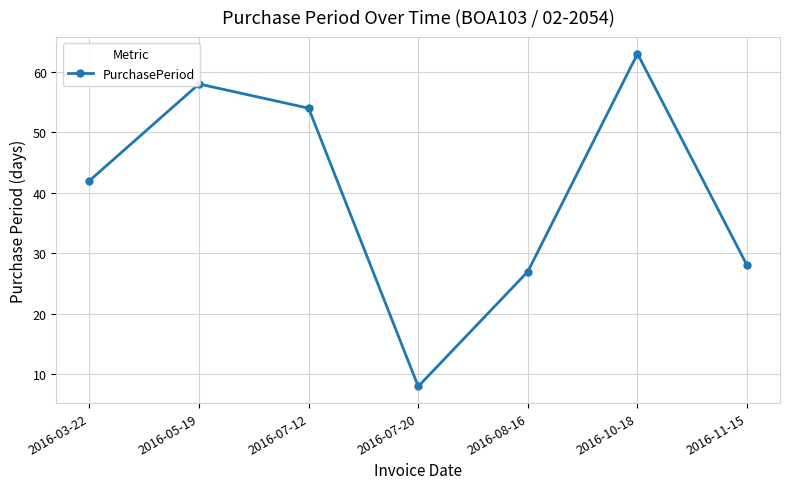

What is the label of the 6th point from the right?

2016-05-19